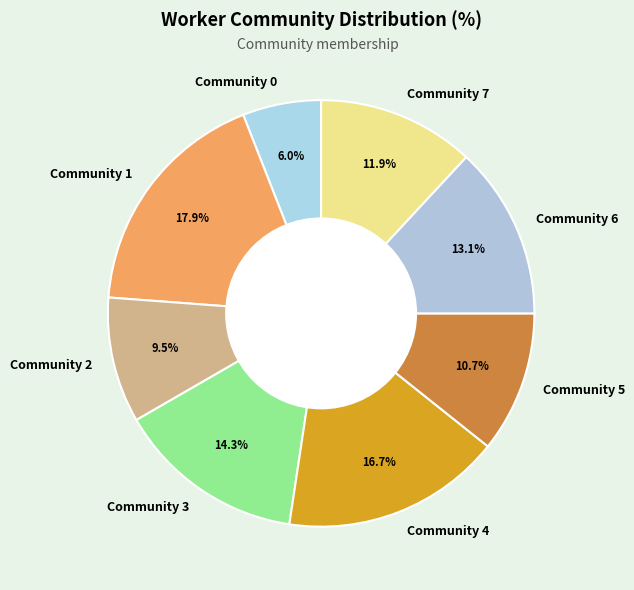

Which slice is the largest?

Community 1